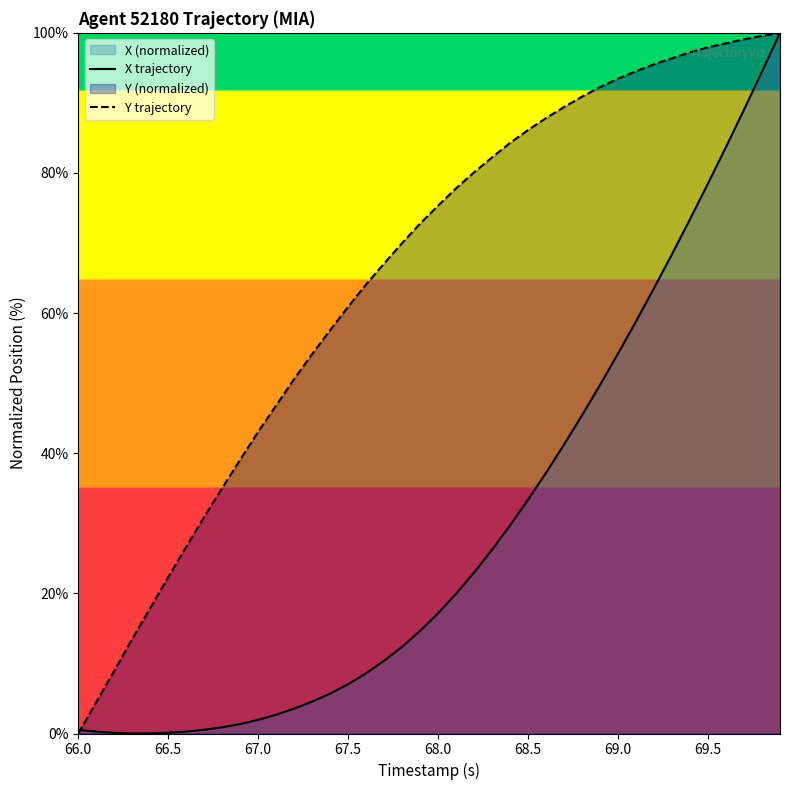

What is the maximum value shown in the chart?

100.0